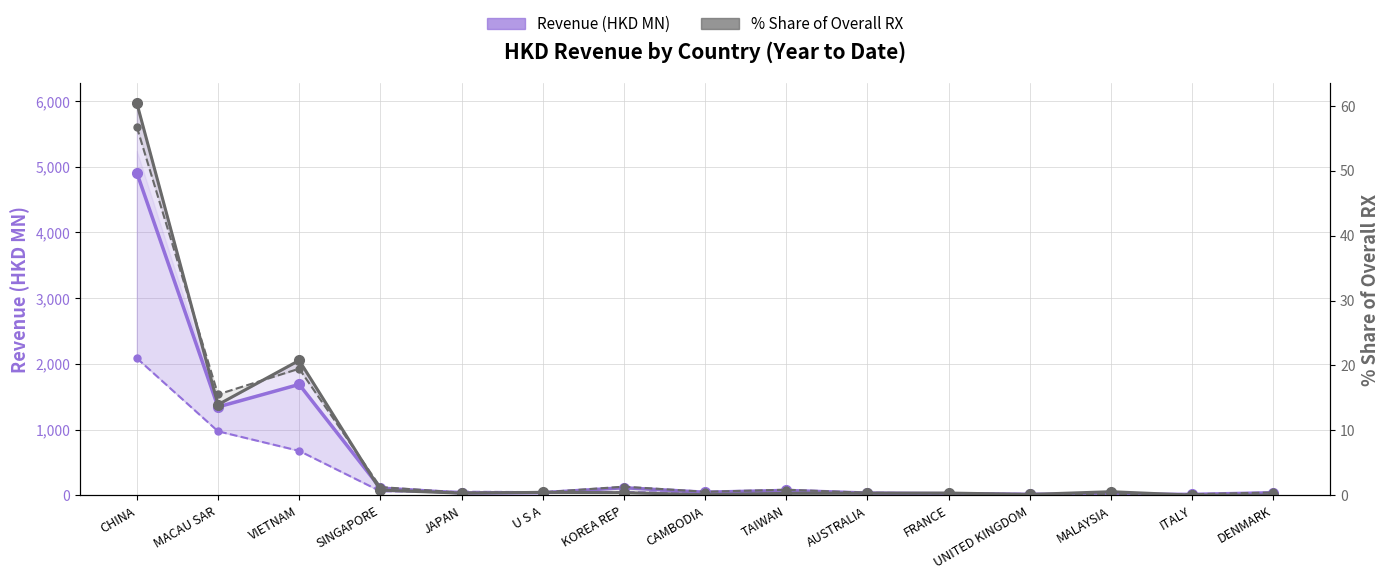

True or false: % Share 201812 and Revenue 201908 cross at least once.

False